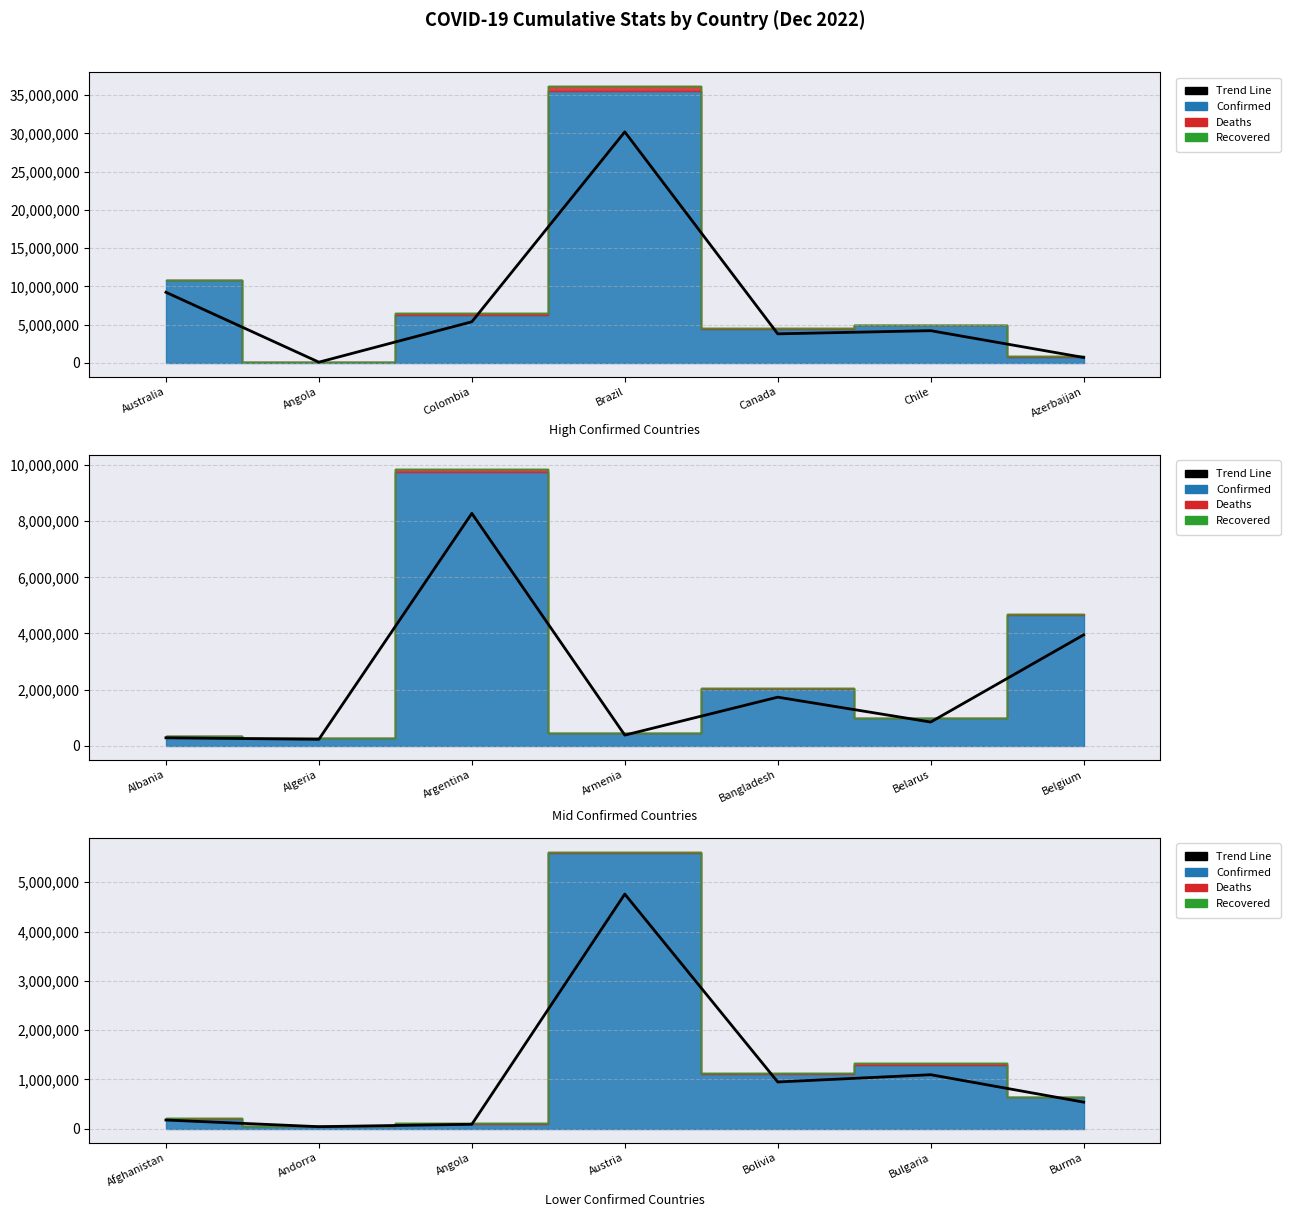

Does the chart display data point markers on the line(s)?

No